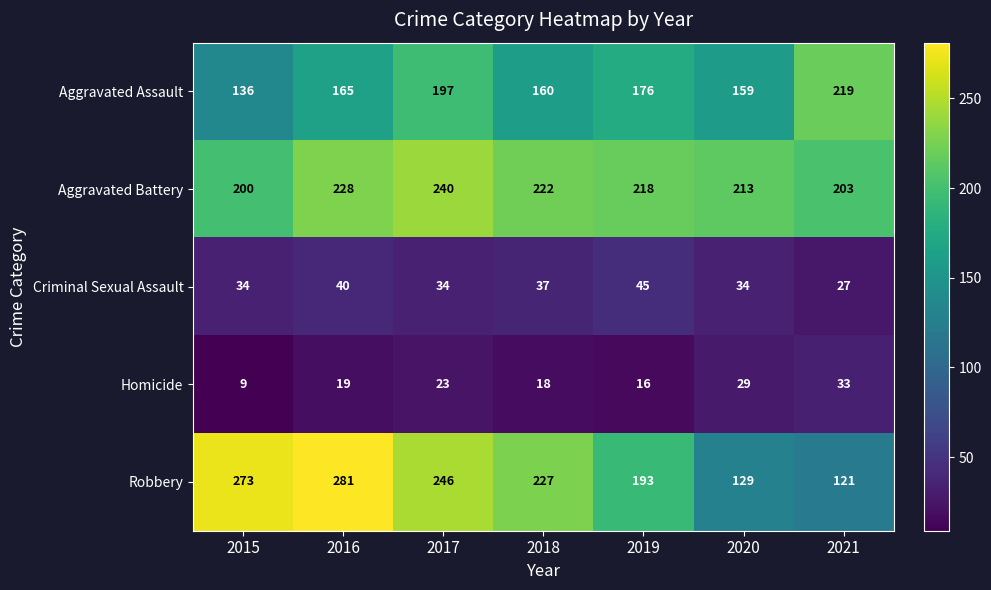

What is the highest value of the Aggravated Assault series?

219